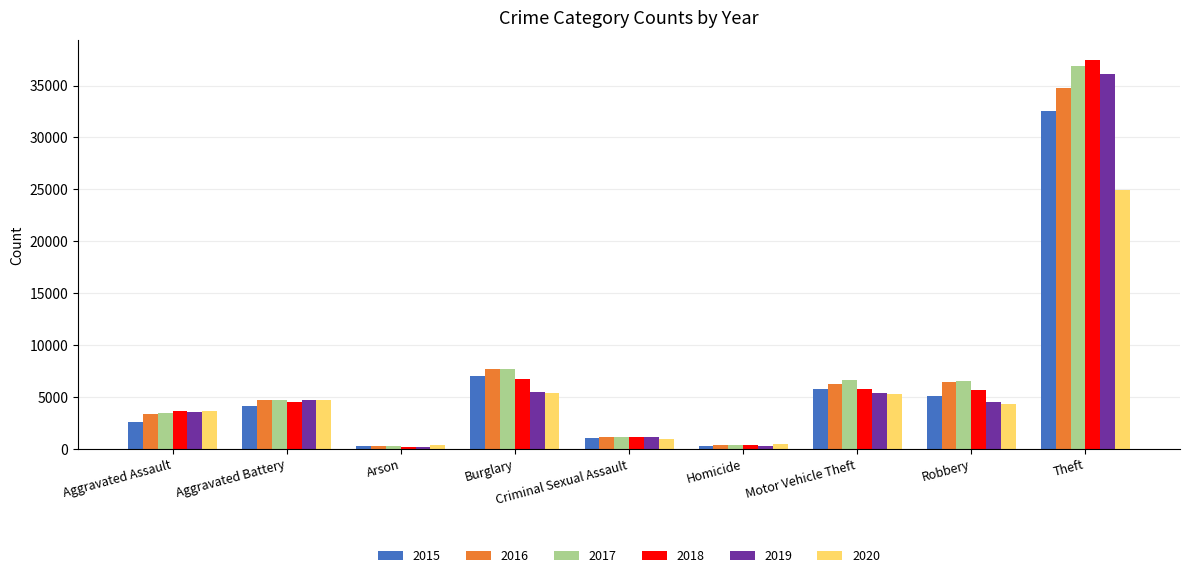

Where is 2016 nearest to the value 17515?

Burglary